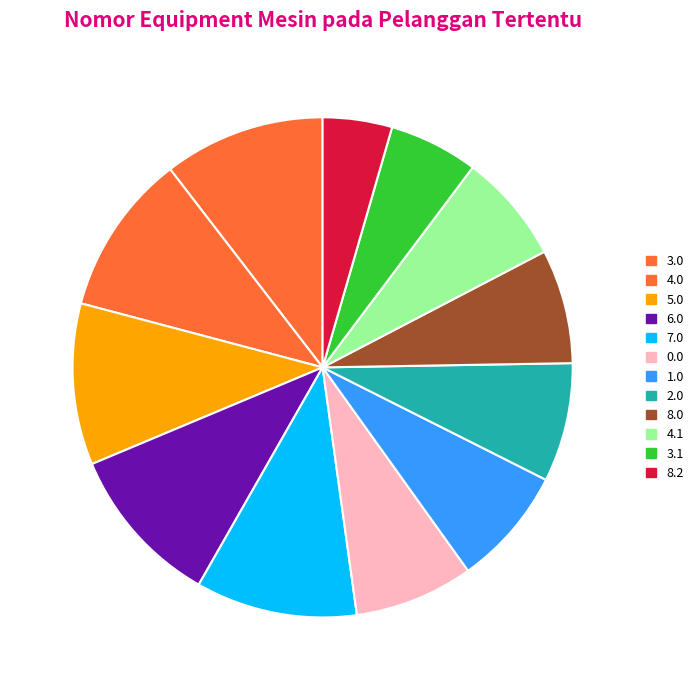

Count the number of slices in the pie.

12